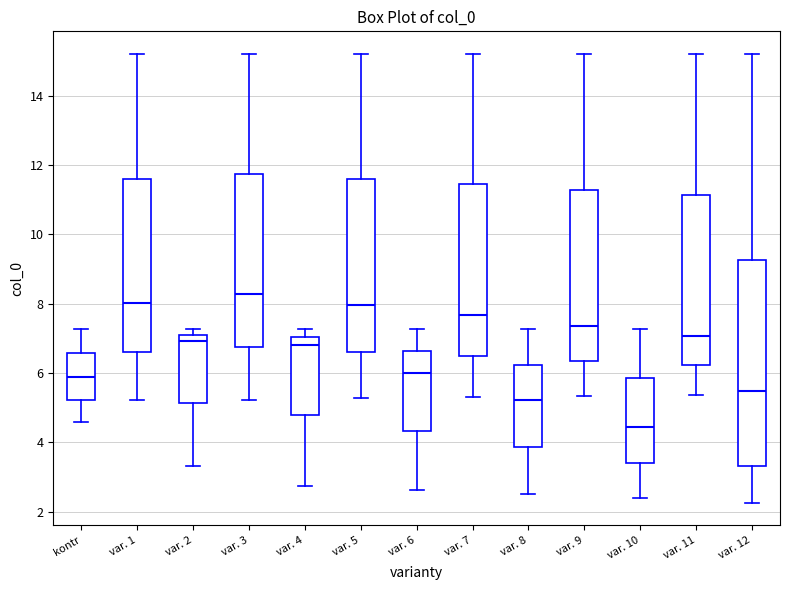

Comparing the boxes themselves (not the whiskers), which one is the tallest?

var. 12